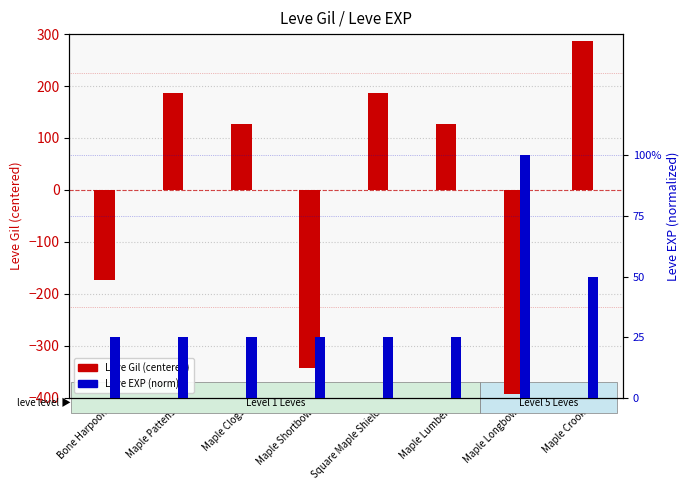

Which series has the widest spread of values?

Leve Gil (centered)